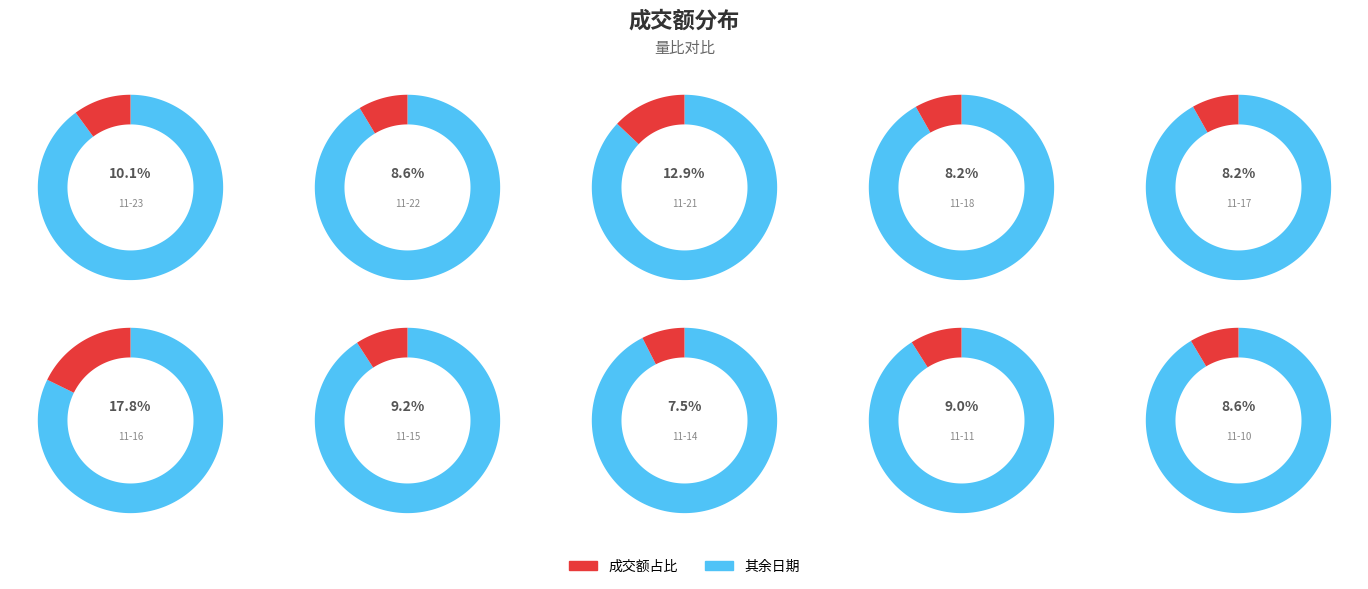

To the nearest percent, what is the difference between the 2022-11-10 and 2022-11-16 slice percentages?

9%